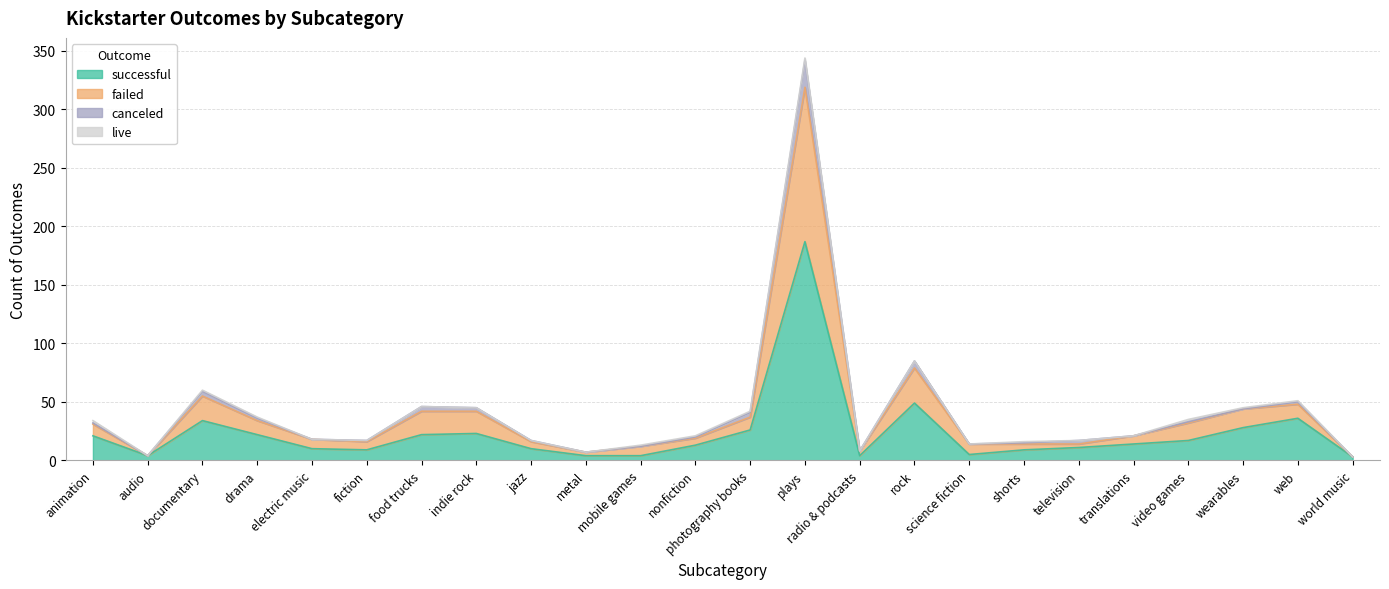

The value of successful at electric music is 4. True or false?

False